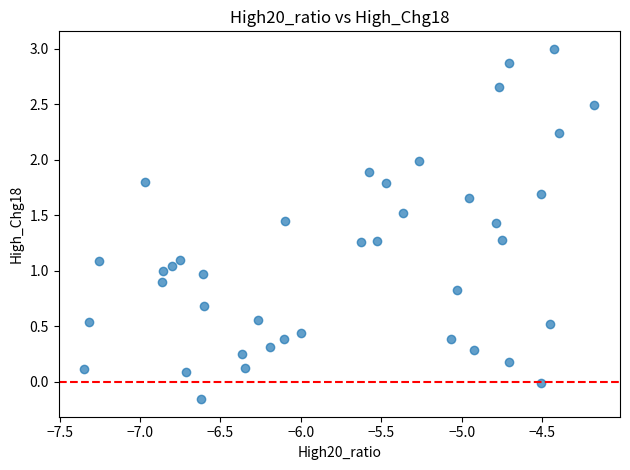

What is the range of X values (max minus min)?

3.2